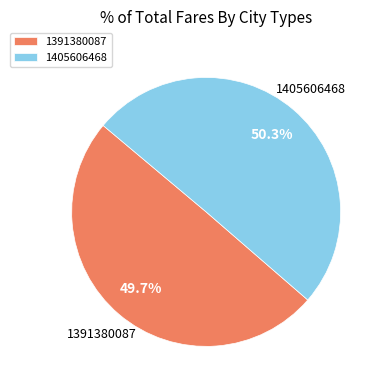

Rank the categories by value from highest to lowest.

1405606468, 1391380087